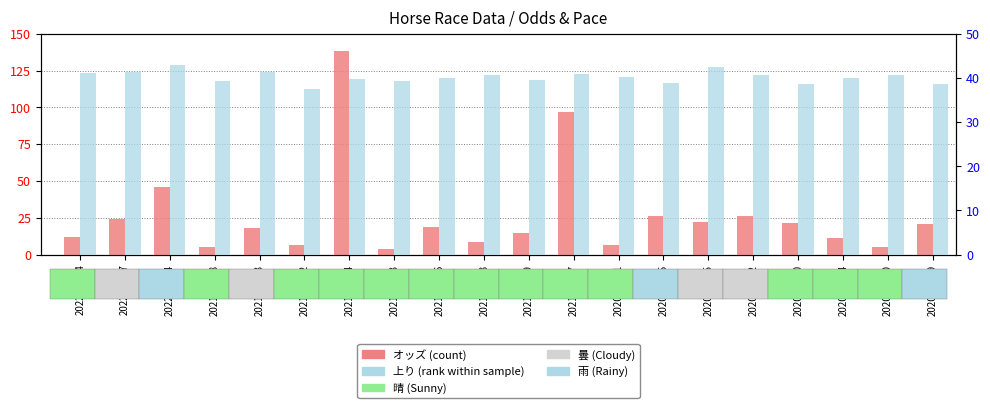

At which label is オッズ closest to 71?

2022/06/14